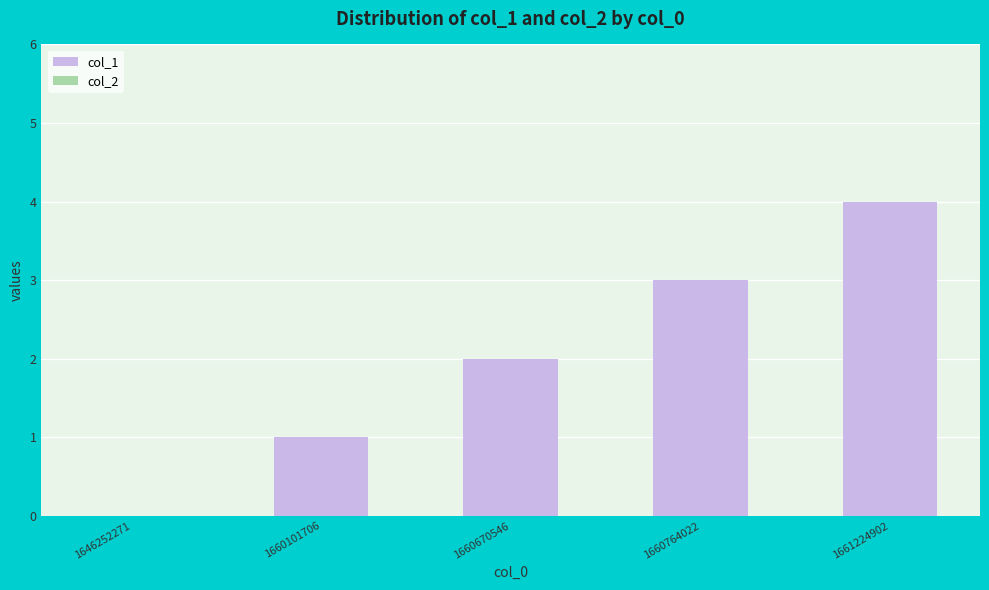

What is the change in value from 1660101706 to 1660764022?

+2